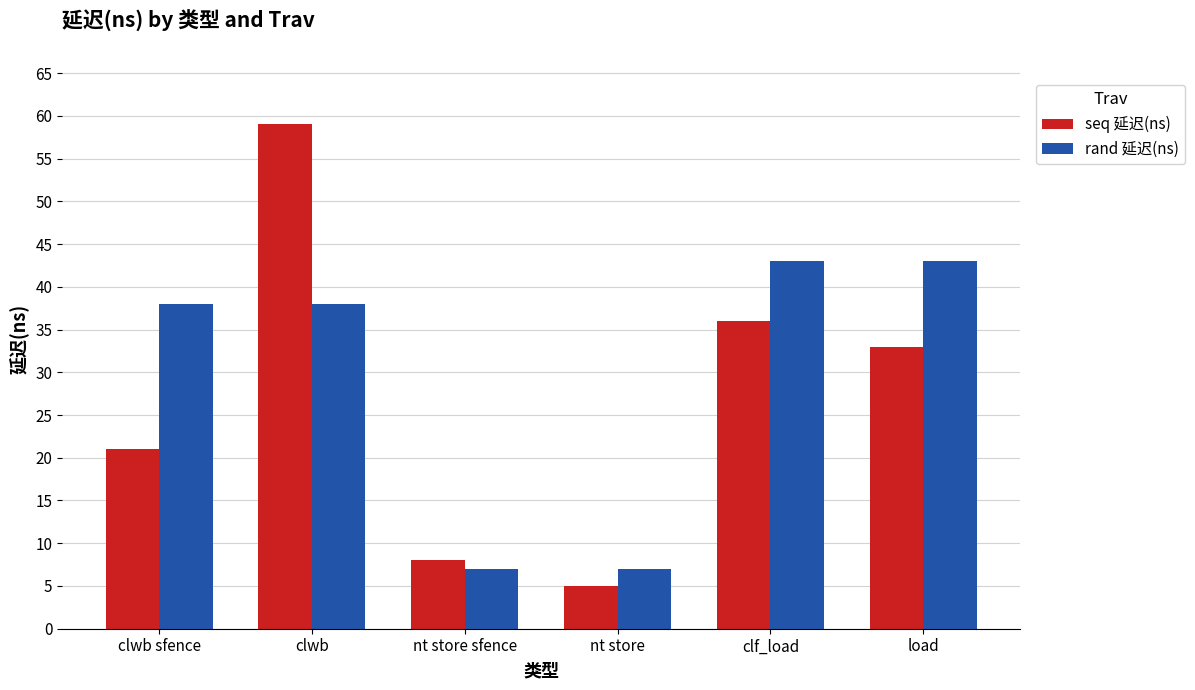

How many bars are there in total?

12